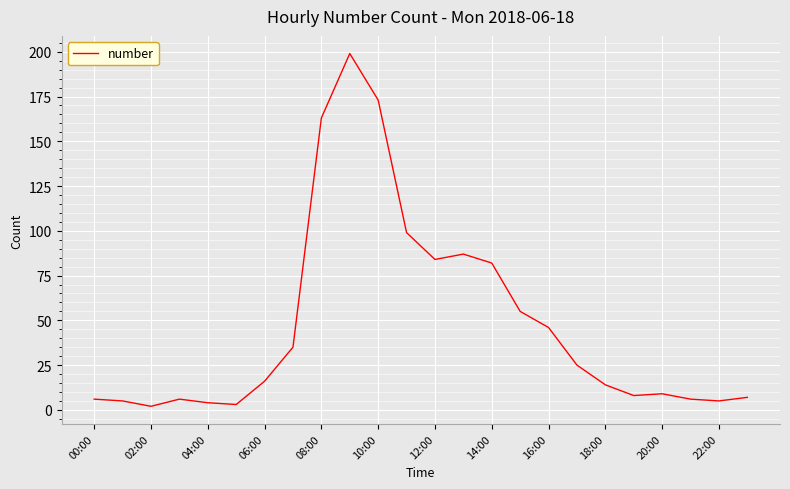

What is the smallest value displayed?

2